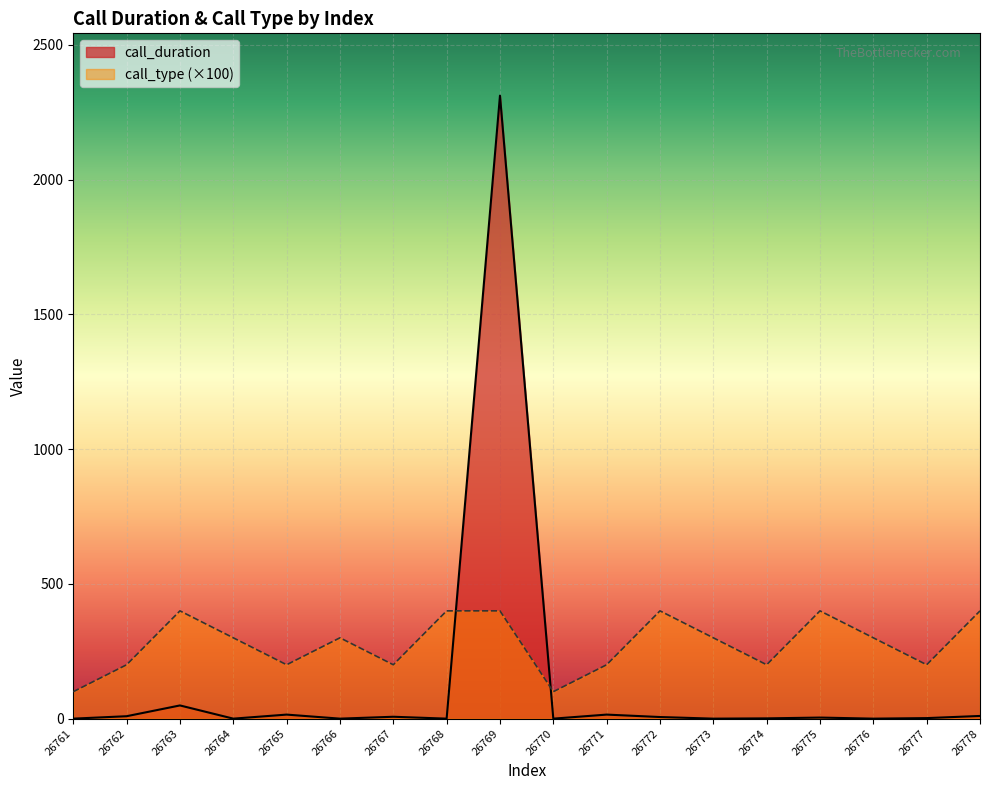

Which label corresponds to the smallest value in the chart?

26761